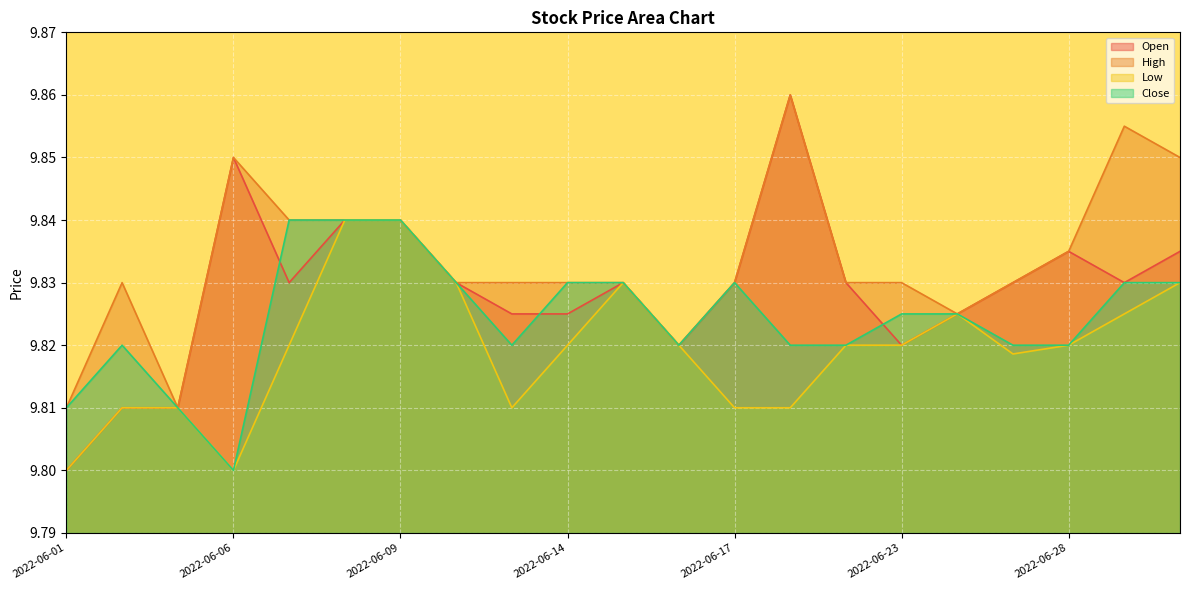

Reading left to right, list all the values displayed in this chart.

Open: 9.8	9.8	9.8	9.8	9.8	9.8	9.8	9.8	9.8	9.8	9.8	9.8	9.8	9.9	9.8	9.8	9.8	9.8	9.8	9.8	9.8
High: 9.8	9.8	9.8	9.8	9.8	9.8	9.8	9.8	9.8	9.8	9.8	9.8	9.8	9.9	9.8	9.8	9.8	9.8	9.8	9.9	9.8
Low: 9.8	9.8	9.8	9.8	9.8	9.8	9.8	9.8	9.8	9.8	9.8	9.8	9.8	9.8	9.8	9.8	9.8	9.8	9.8	9.8	9.8
Close: 9.8	9.8	9.8	9.8	9.8	9.8	9.8	9.8	9.8	9.8	9.8	9.8	9.8	9.8	9.8	9.8	9.8	9.8	9.8	9.8	9.8